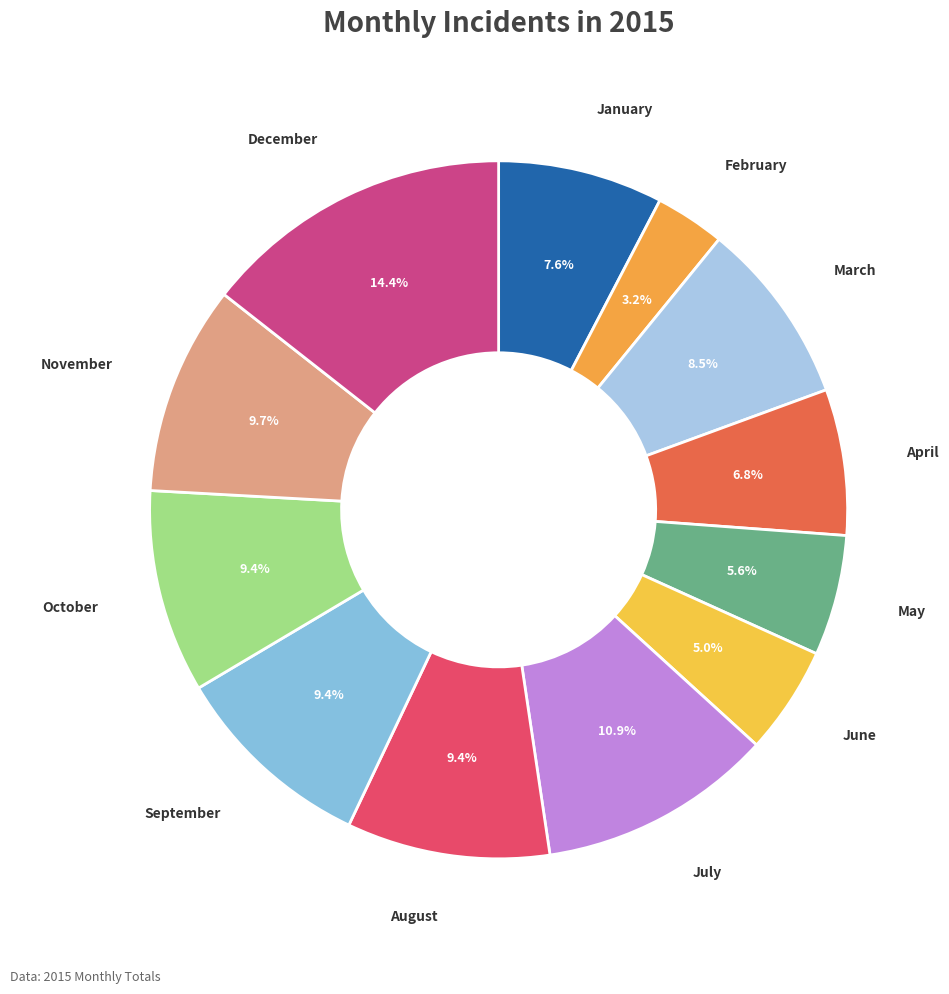

Combined, do February and May account for over 50%?

No